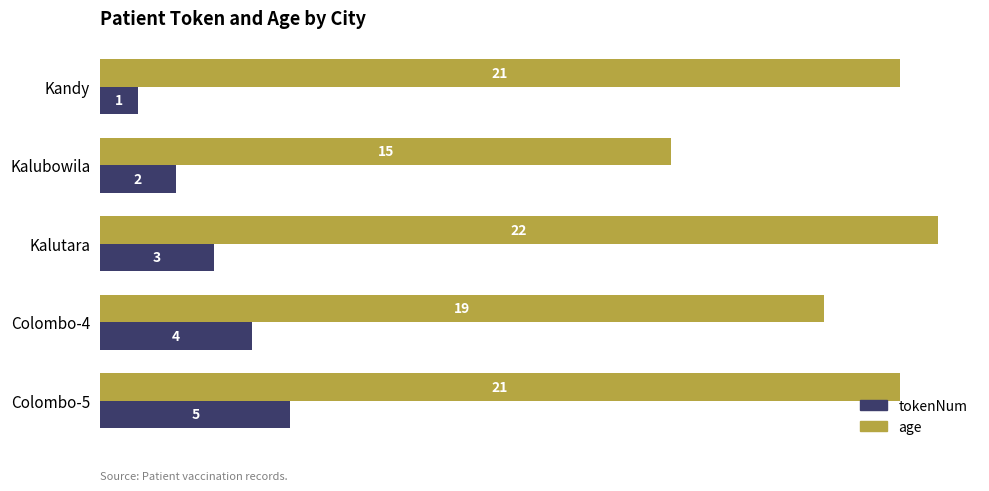

What is the average value of the tokenNum series?

3